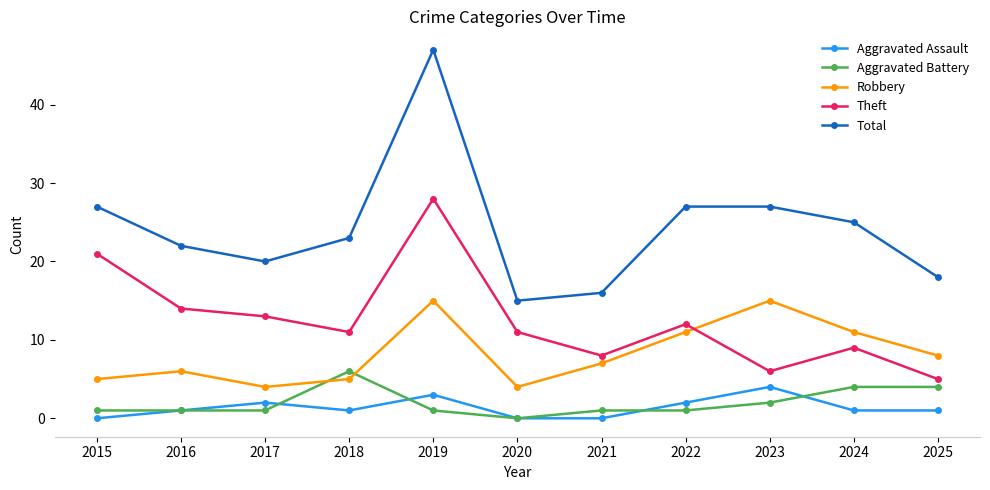

What is the value of the Robbery point at the 9th from the left?

15